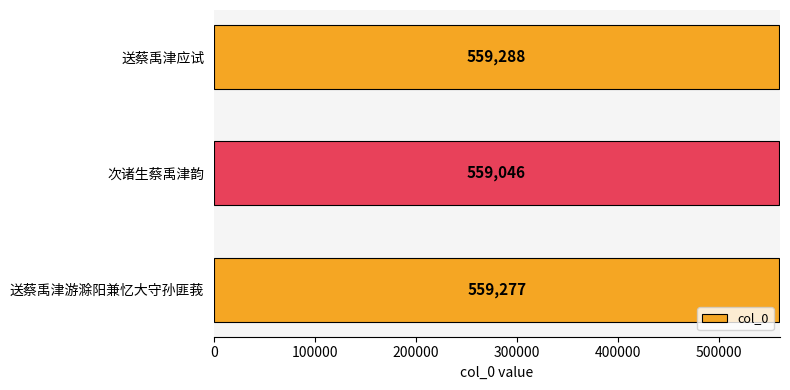

Does the chart contain stacked bars?

No